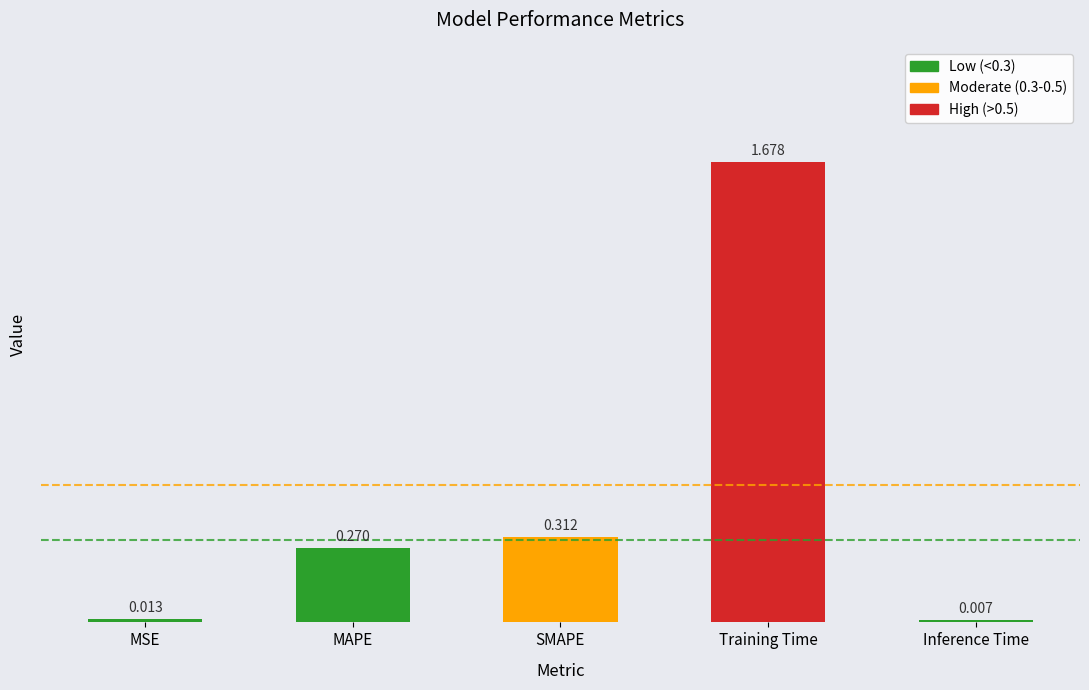

At which category does the chart reach its peak across all series?

Training Time